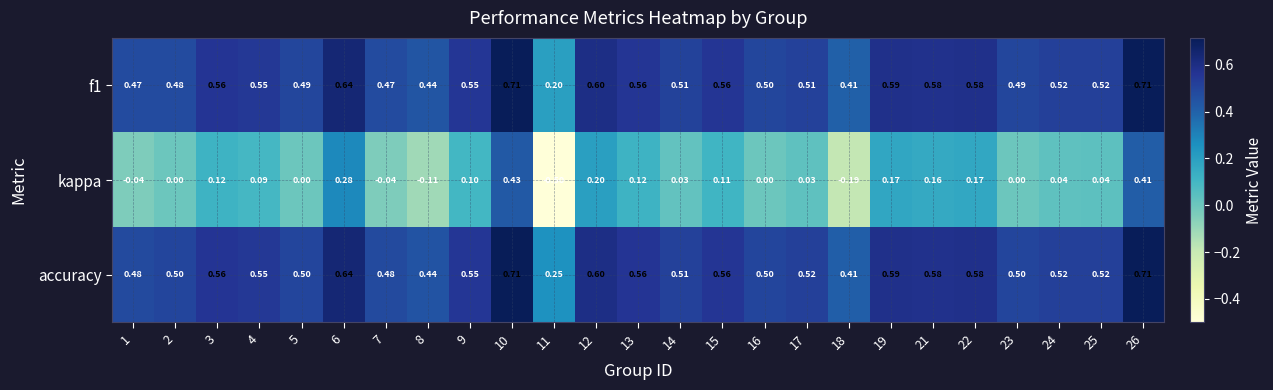

Which series has the largest total across all categories?

accuracy